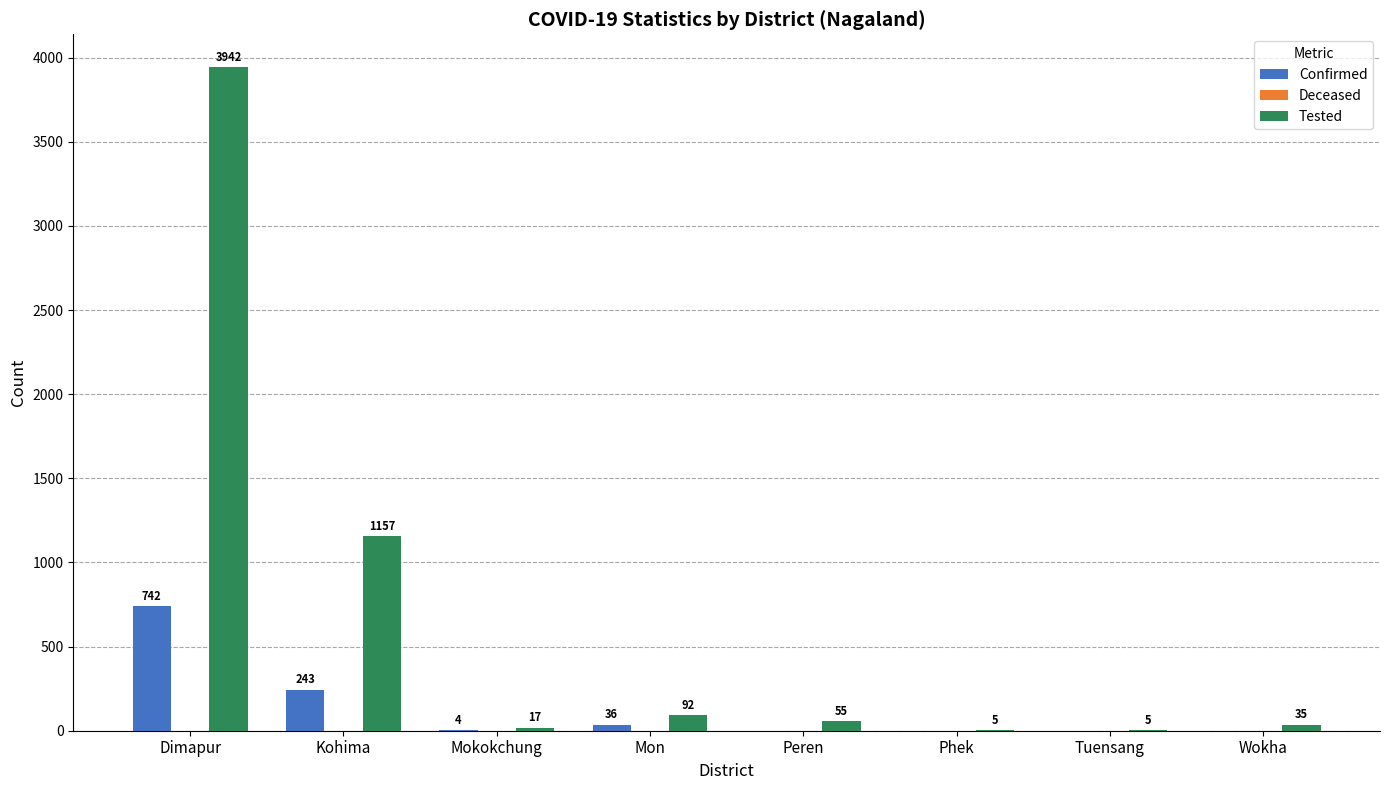

The value of Tested at Mokokchung is 17. True or false?

True